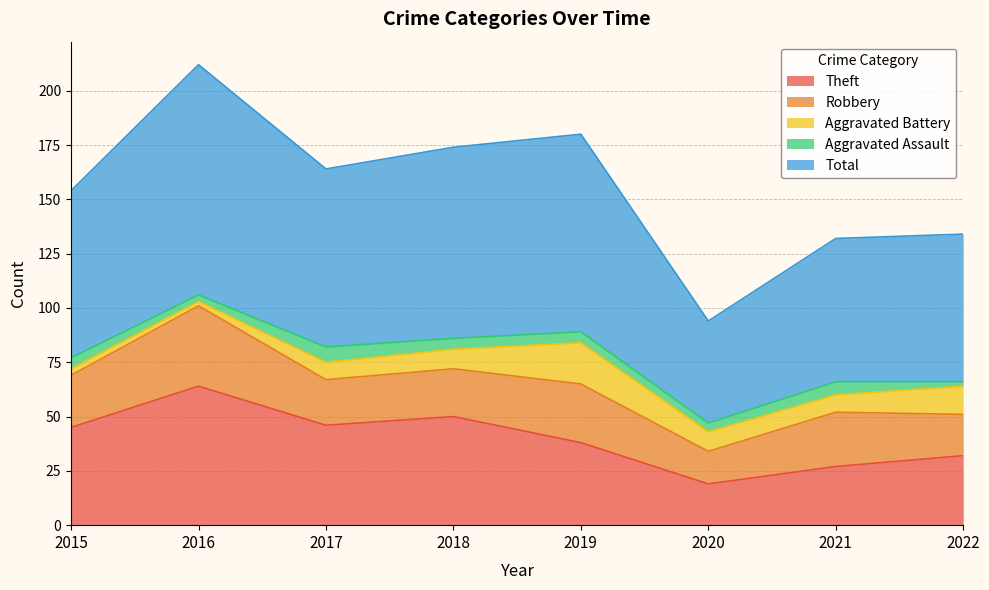

Rank the categories by Robbery value from highest to lowest.

2016, 2019, 2021, 2015, 2018, 2017, 2022, 2020